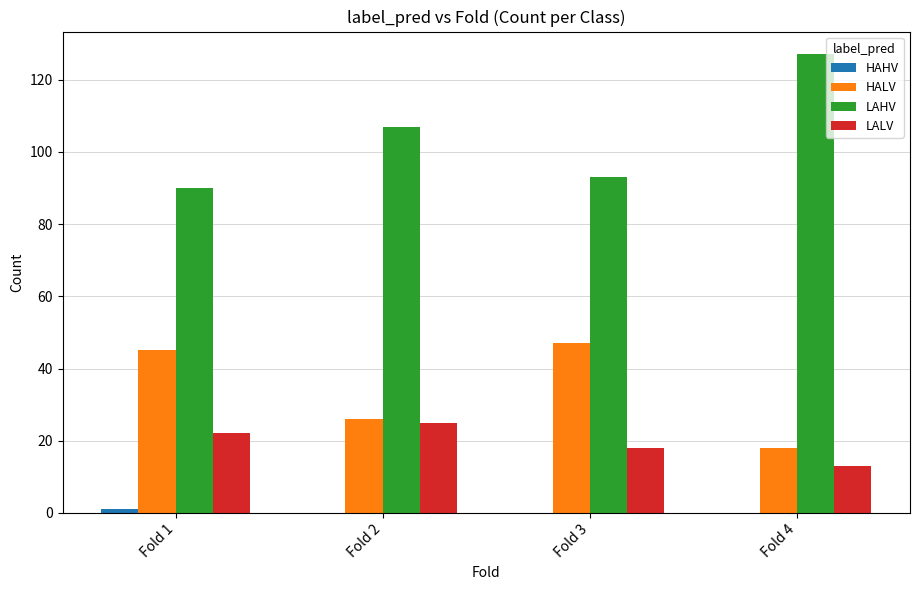

Which category has the highest value across all series?

Fold 4